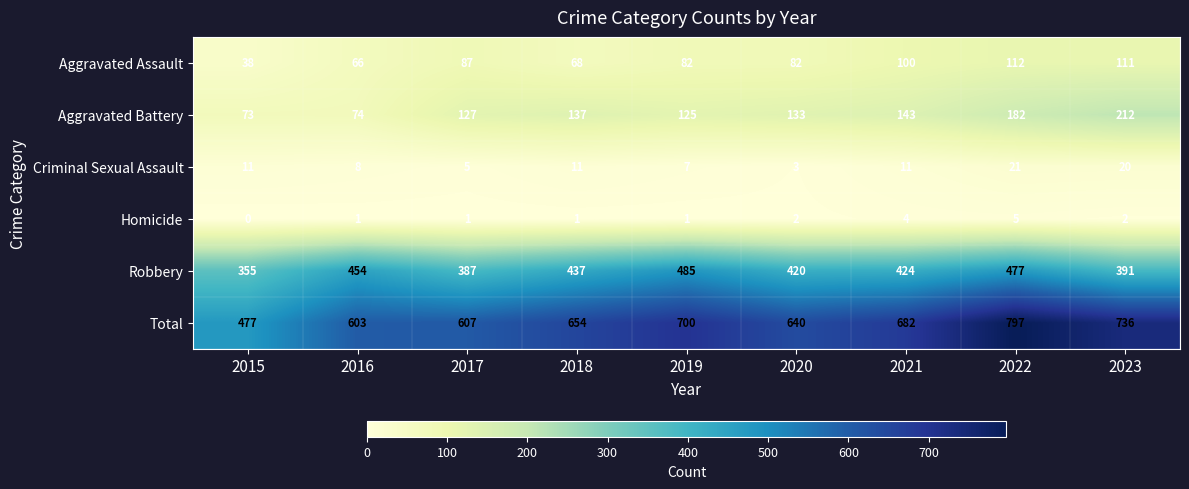

True or false: Aggravated Assault has a value of 26 at 2019.

False